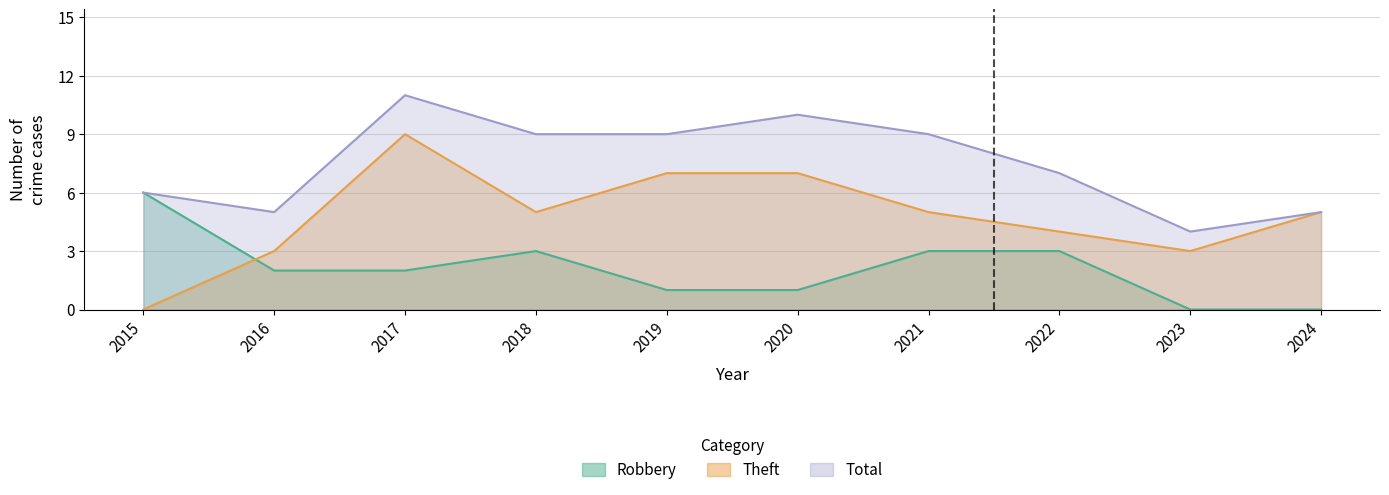

What is the average value of the Theft series?

5